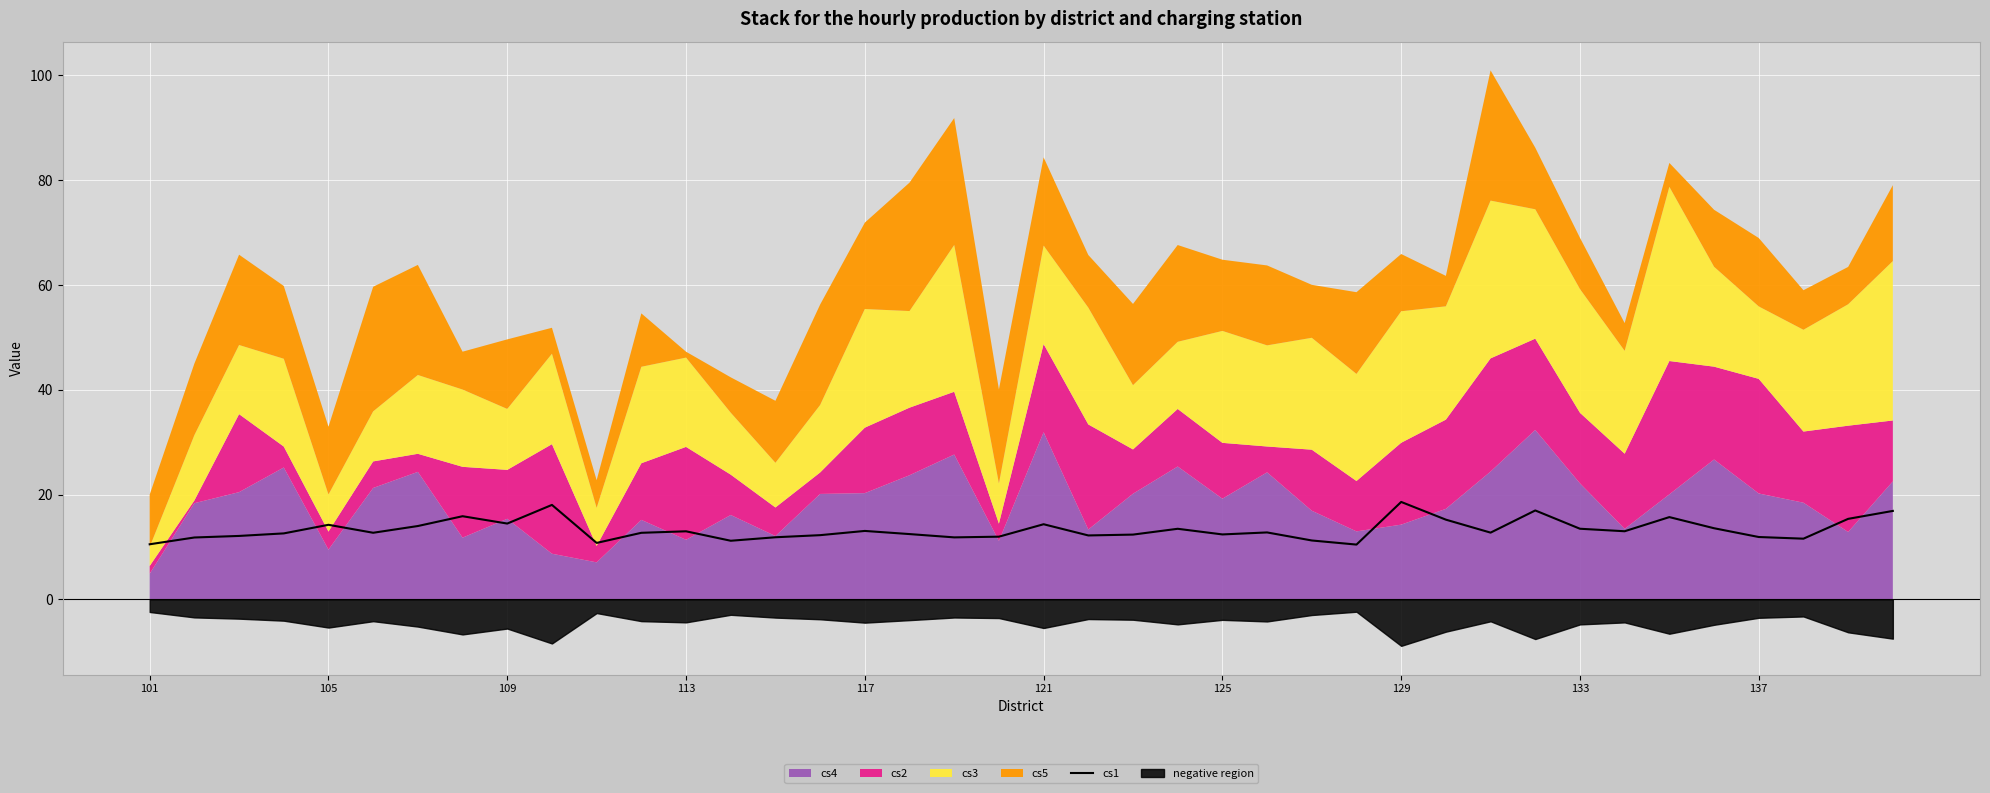

What is the maximum value for cs1?

18.6